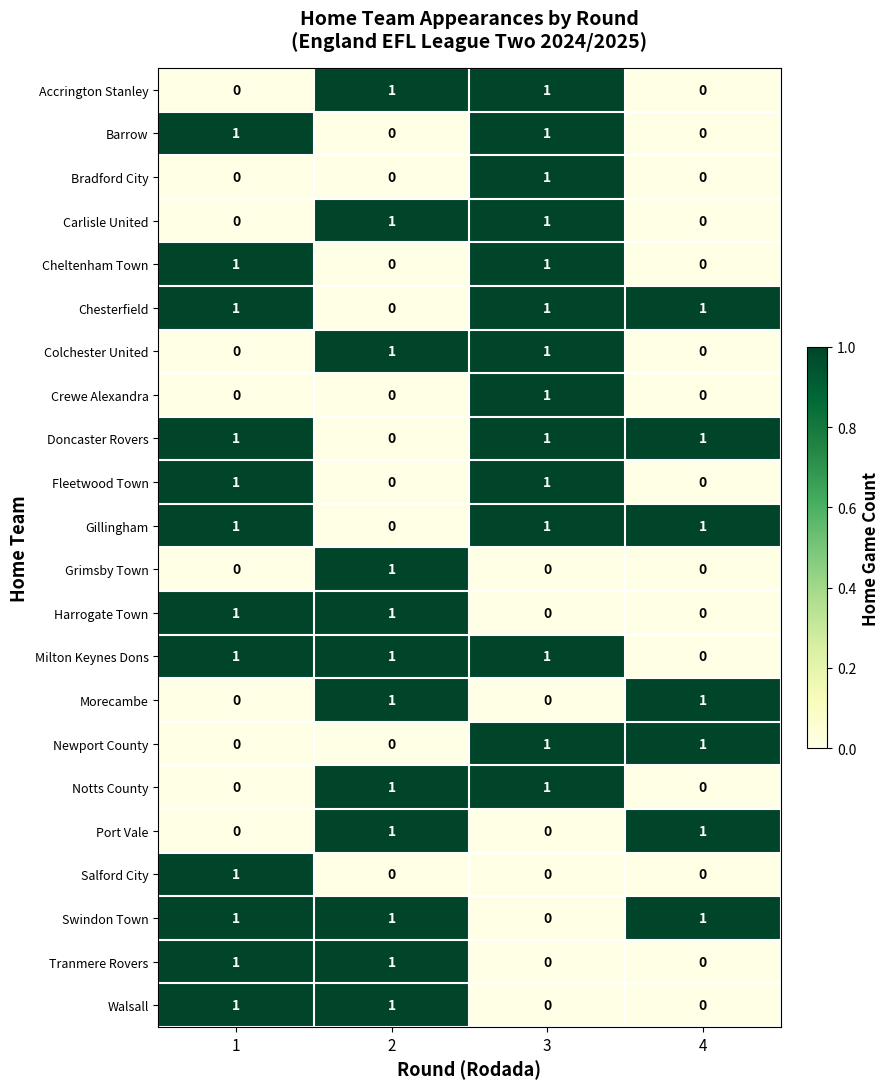

At which category is the sum across all series the highest?

3